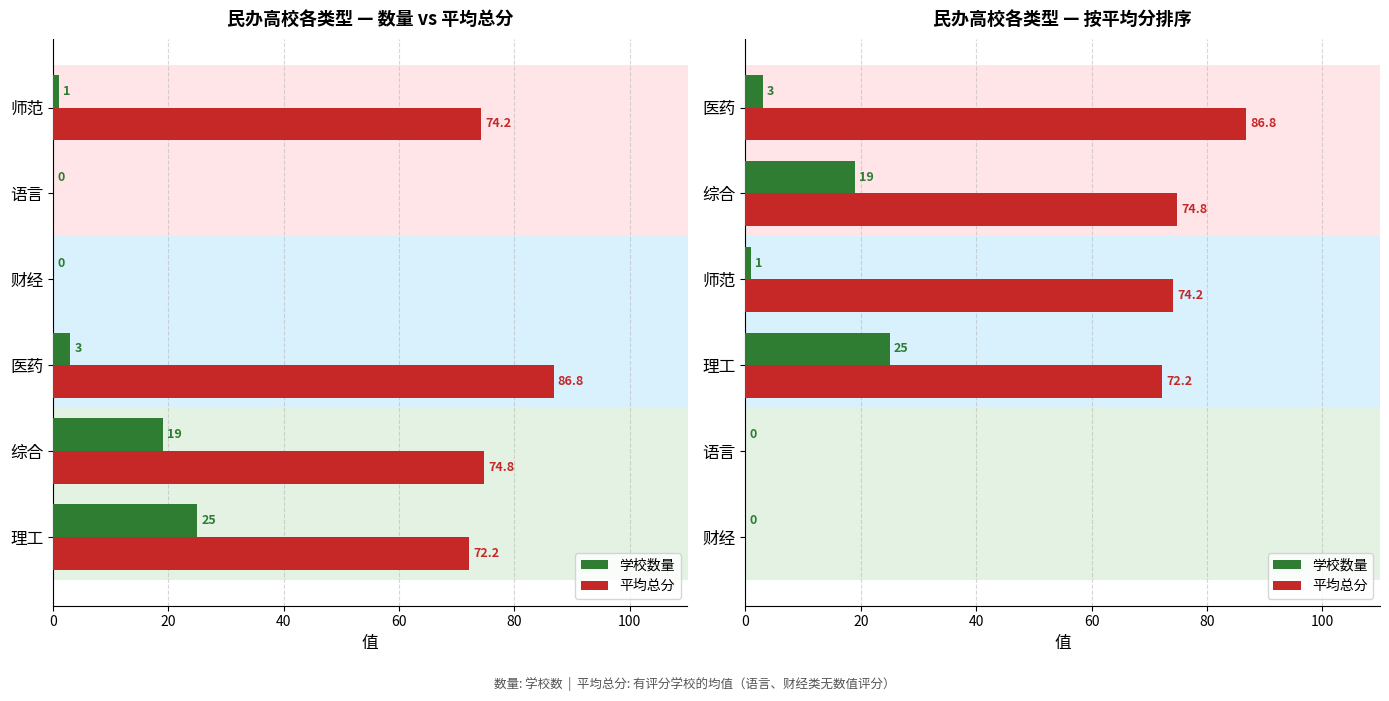

What are all the series names shown in the legend?

学校数量, 平均总分